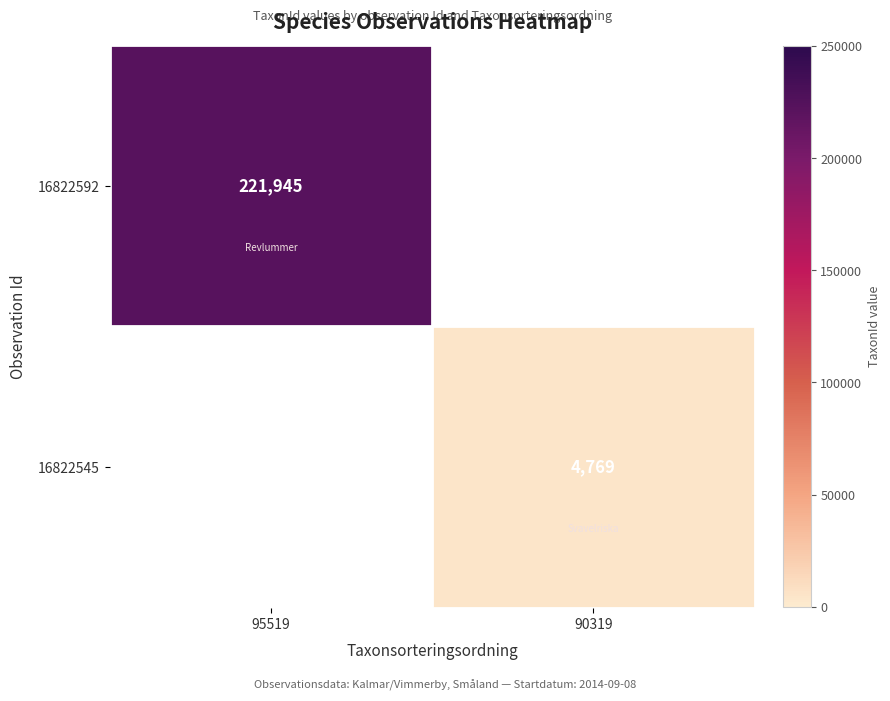

Is it true that 16822592 equals 221945 at 95519?

True